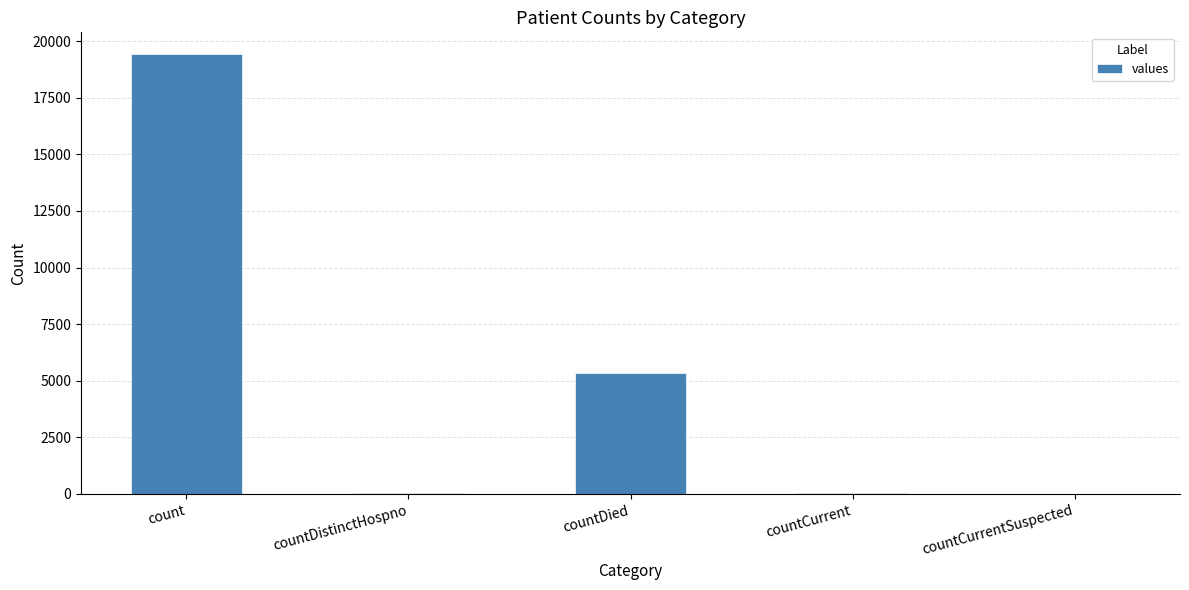

How many series are shown in this chart?

1